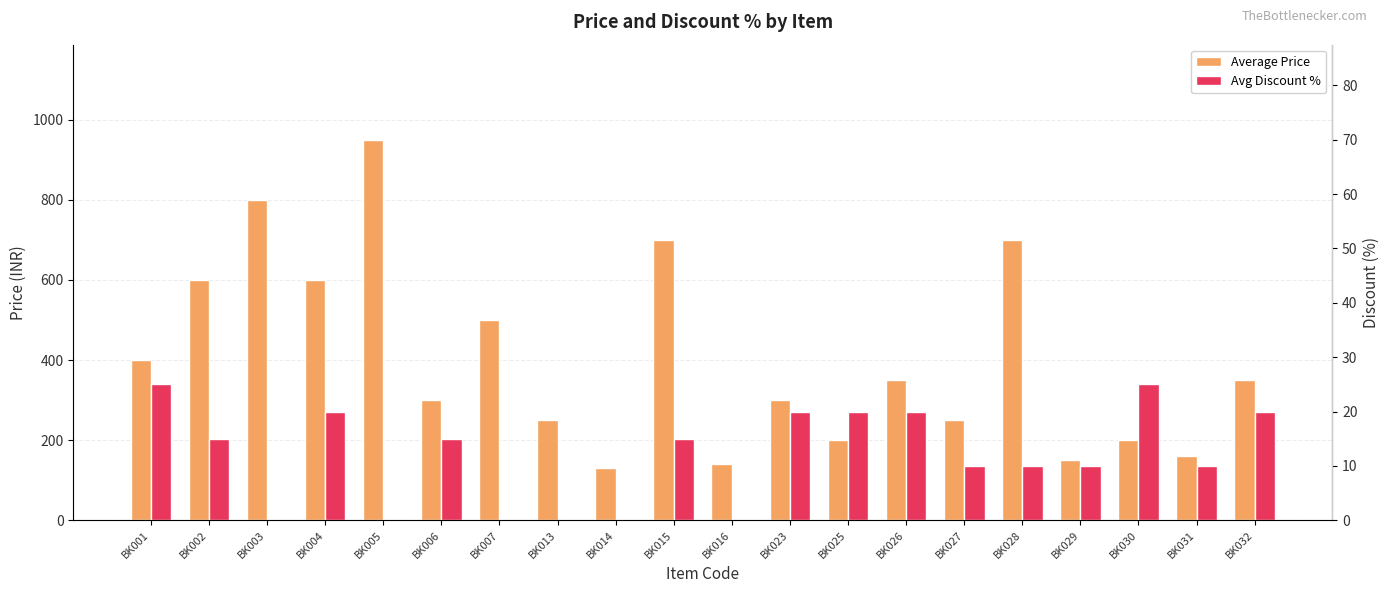

List the labels in order of Average Price value, smallest first.

BK014, BK016, BK029, BK031, BK025, BK030, BK013, BK027, BK006, BK023, BK026, BK032, BK001, BK007, BK002, BK004, BK015, BK028, BK003, BK005